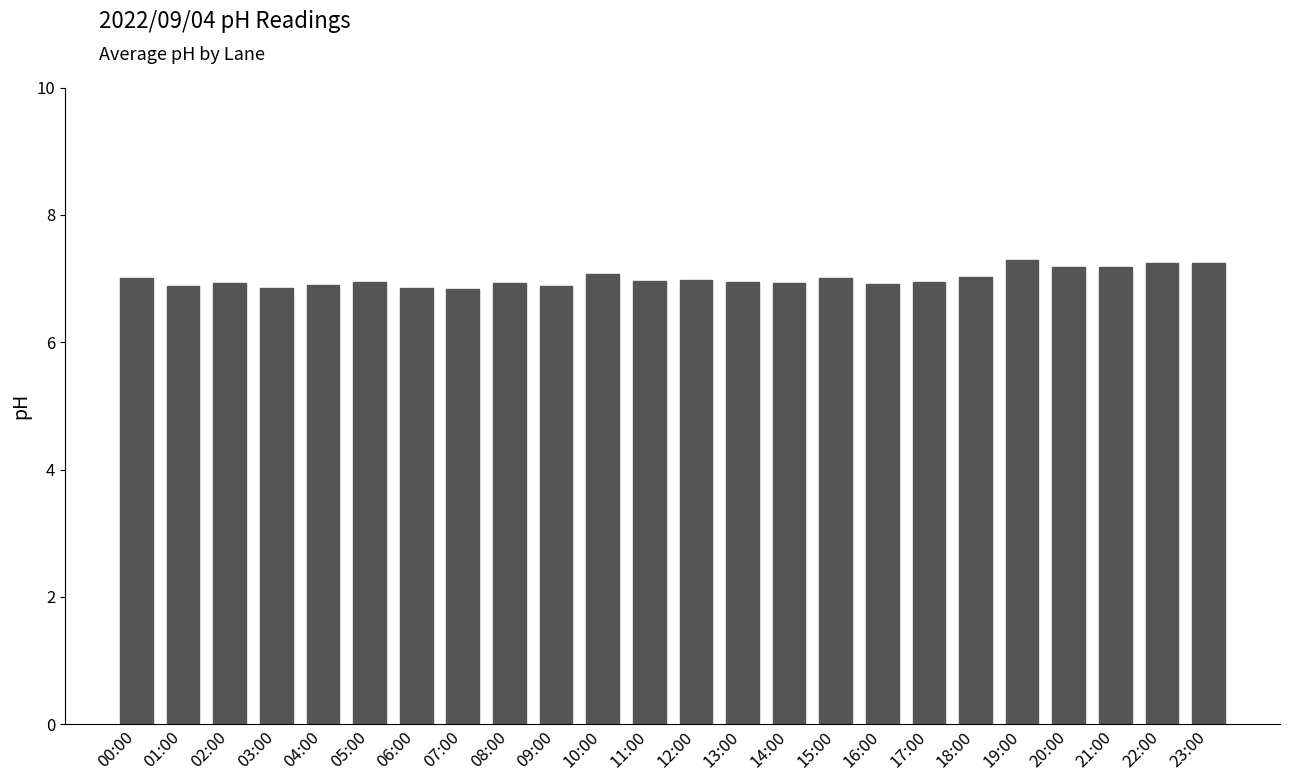

What is the average value?

7.0